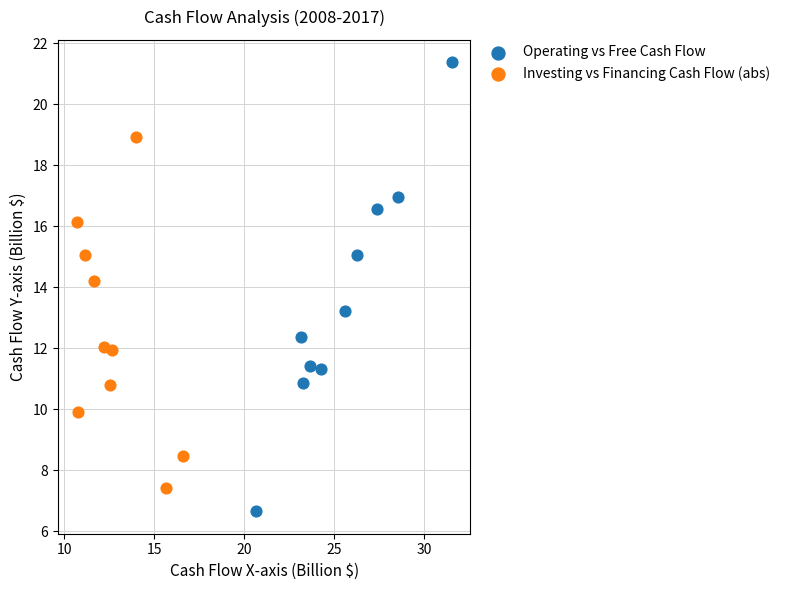

Which series contains the highest Y value?

Operating vs Free Cash Flow